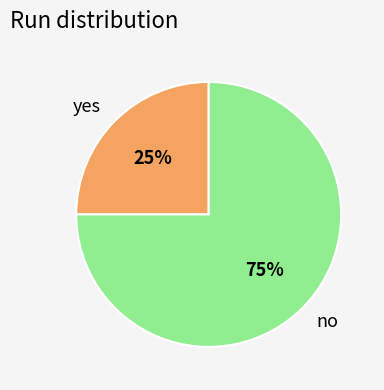

To the nearest percent, what is the difference between the largest and smallest slice percentages?

50%